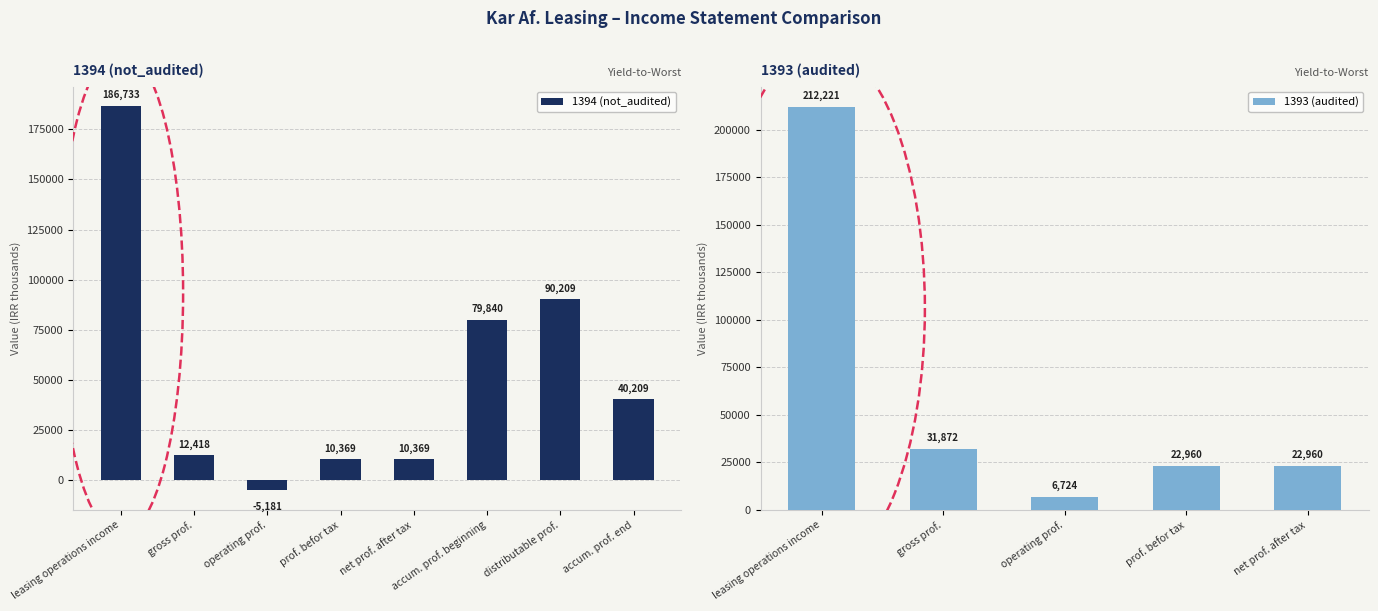

What is the lowest value of the 1394 (not_audited) series?

-5181